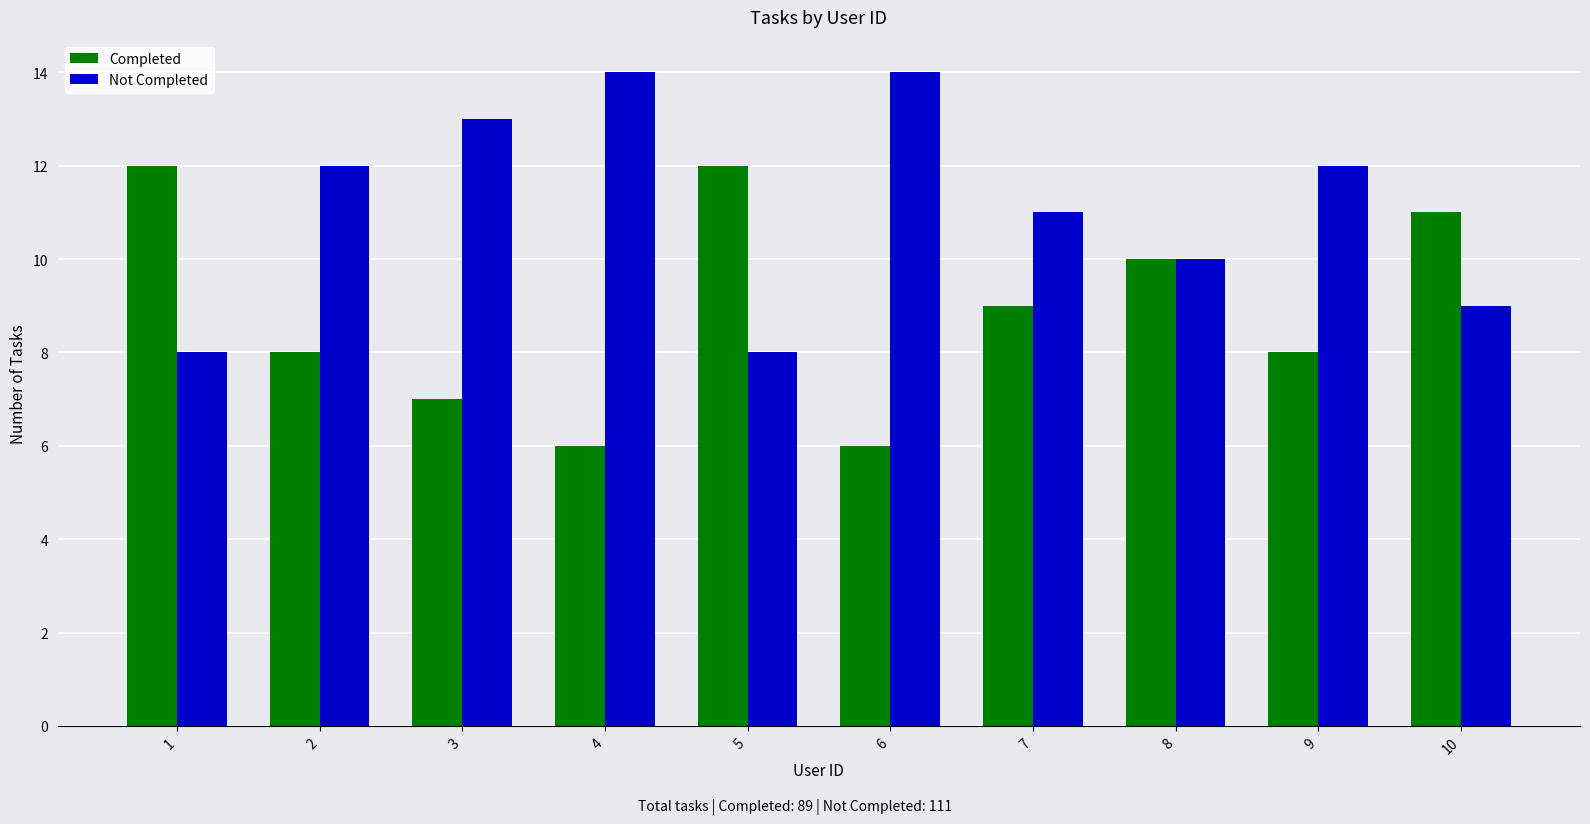

Reading right to left, list all the values displayed in this chart.

Completed: 10=11	9=8	8=10	7=9	6=6	5=12	4=6	3=7	2=8	1=12
Not Completed: 10=9	9=12	8=10	7=11	6=14	5=8	4=14	3=13	2=12	1=8